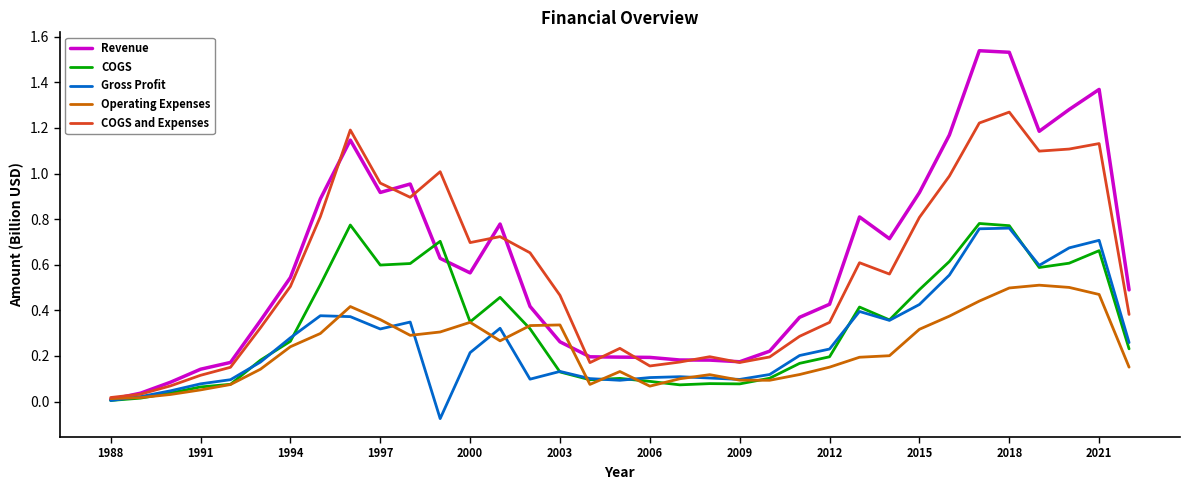

Which series has the largest range (max minus min)?

Revenue